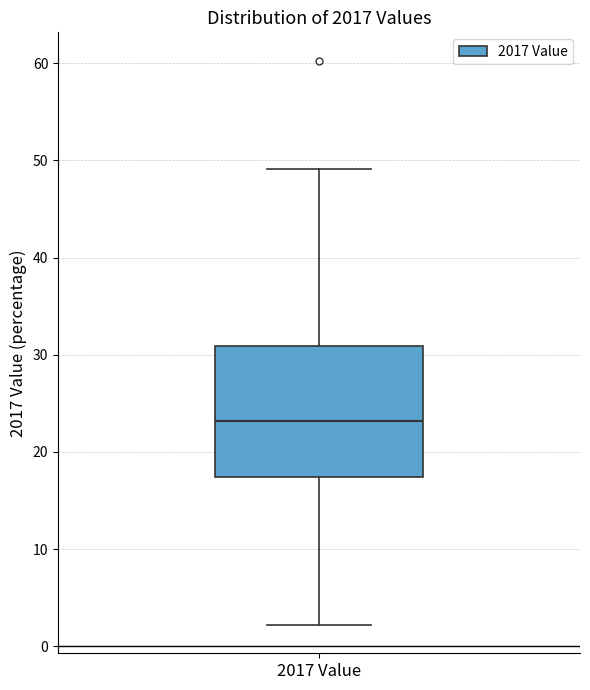

Transcribe this box plot: give where the median line is, the range the box spans, and where the two whiskers end, as read against the y-axis. The values are not printed on the chart, so give them approximately, as read against the axis.

median 23, box 17 to 31, whiskers 2 to 49